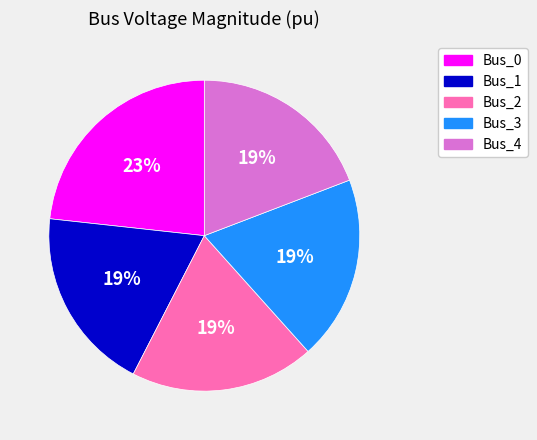

To the nearest percent, what is the combined percentage of Bus_2 and Bus_1?

38%